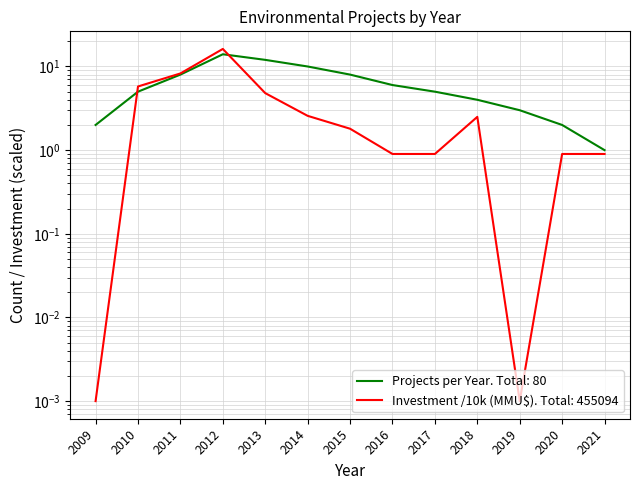

Where is Projects per Year nearest to the value 7?

2011